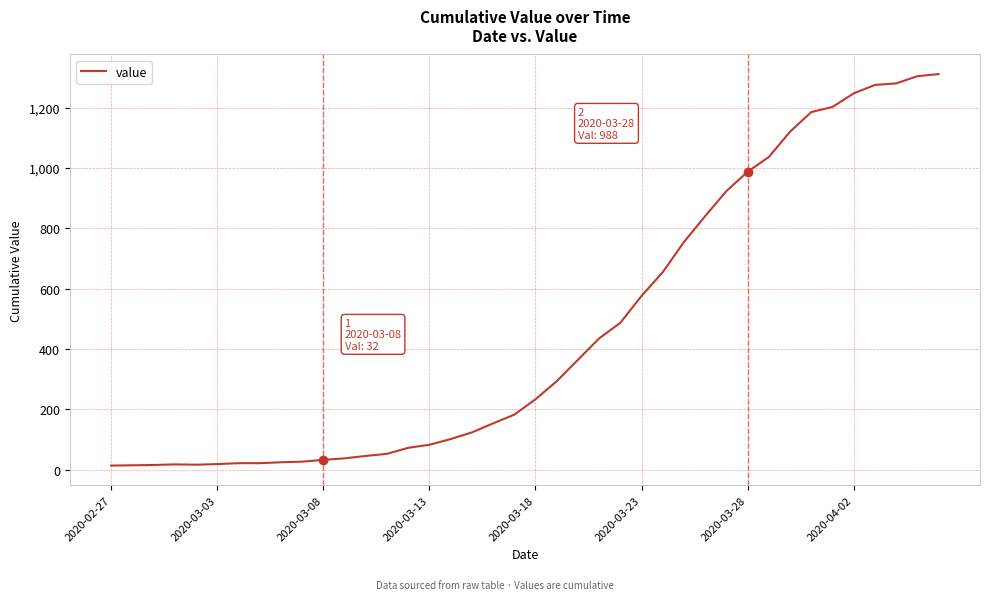

What is the greatest value displayed?

1312